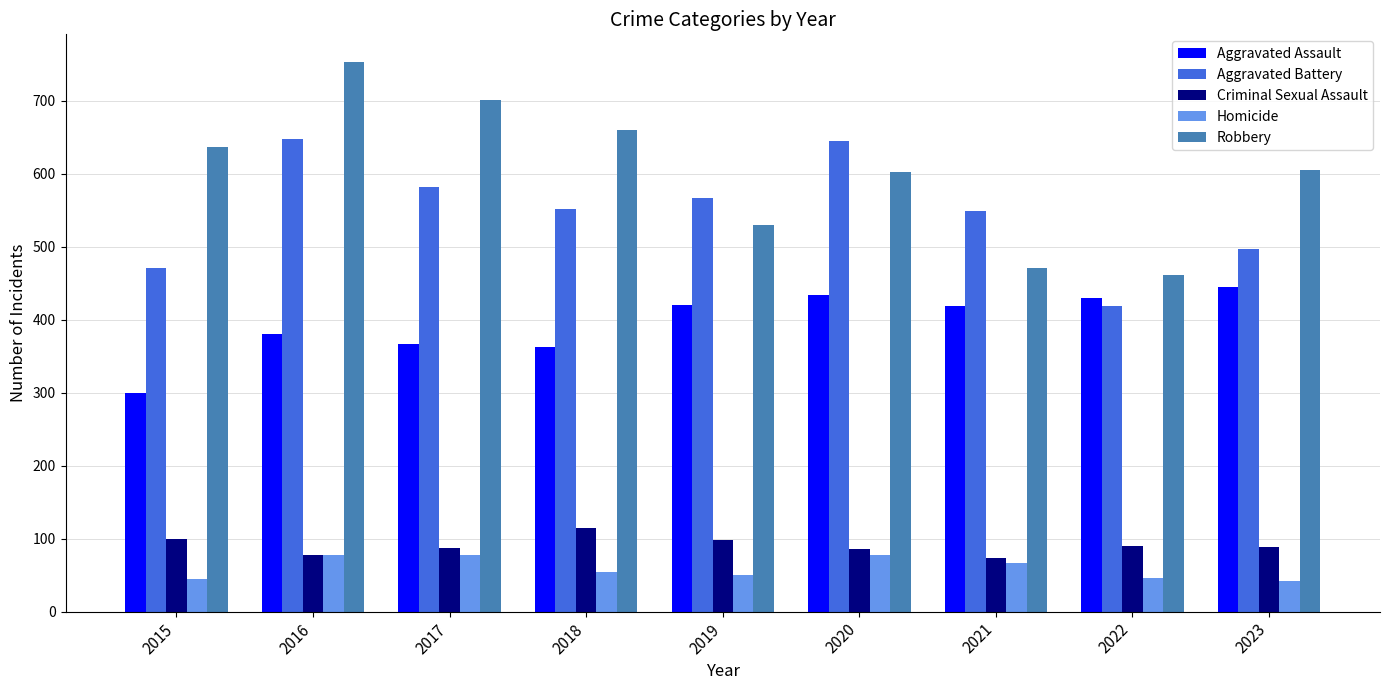

Count the number of data series in this chart.

5